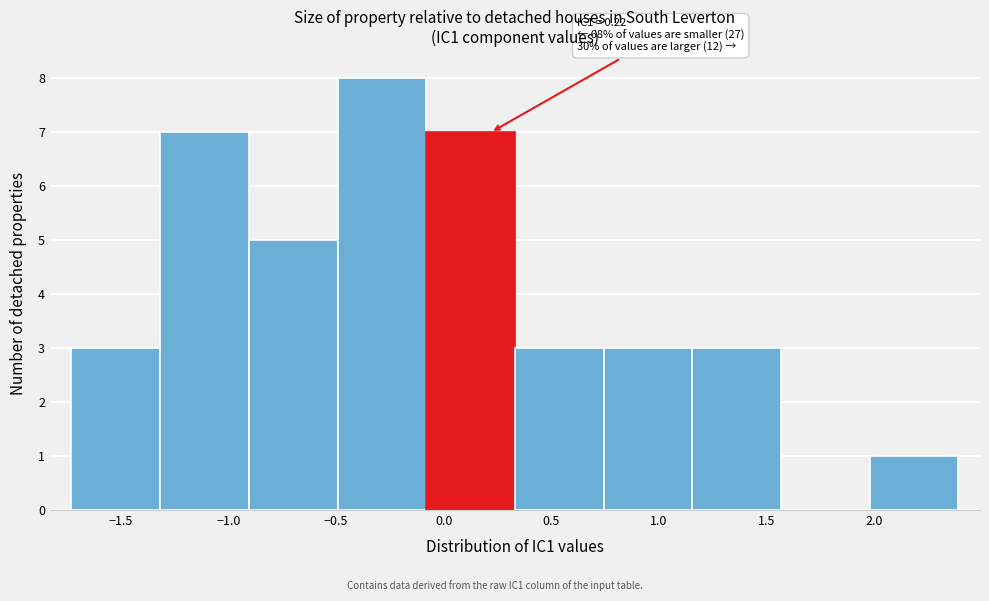

Which range on the x-axis has the tallest bar?

-0.50 to -0.10